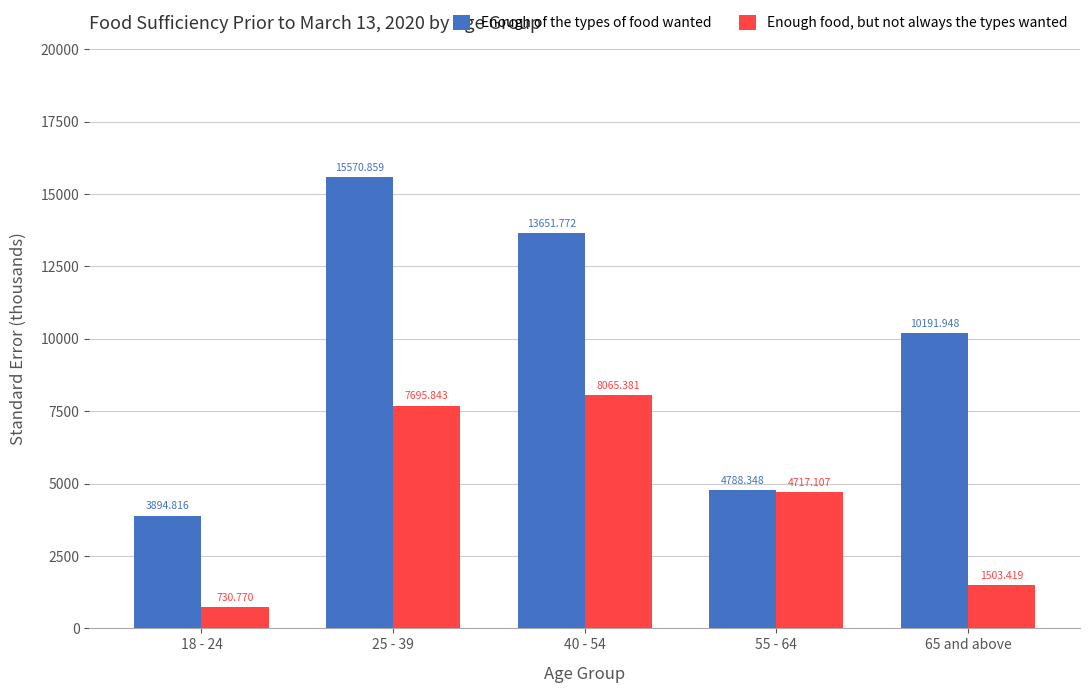

Which series has the largest range (max minus min)?

Enough of the types of food wanted